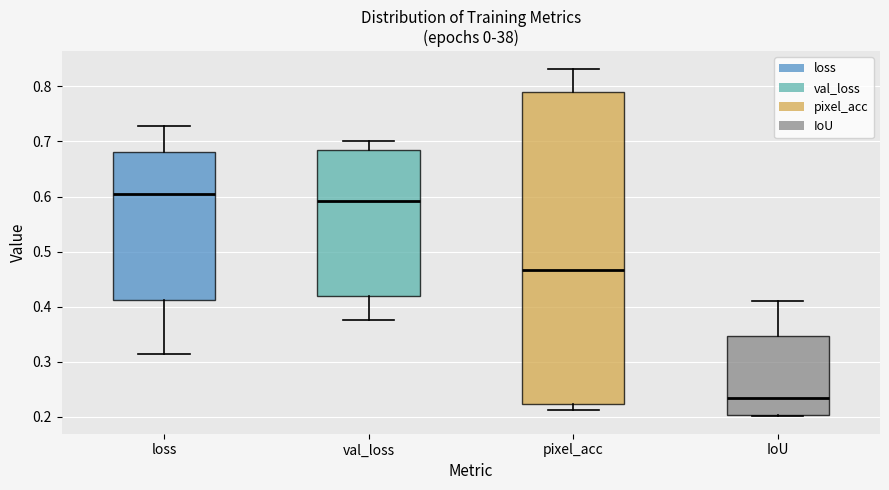

Which box has the highest median line?

loss